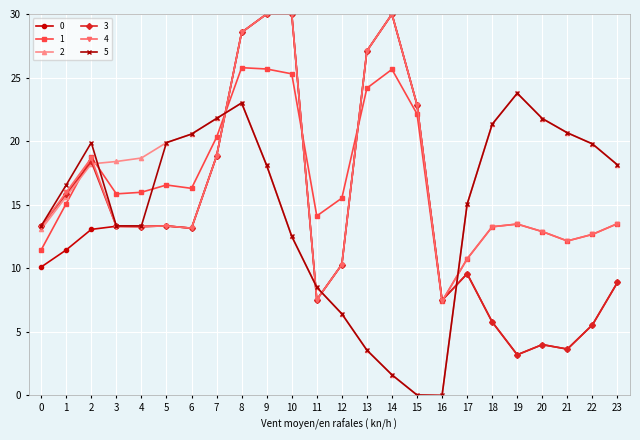

True or false: 3 has more than 0 interior local peaks.

True